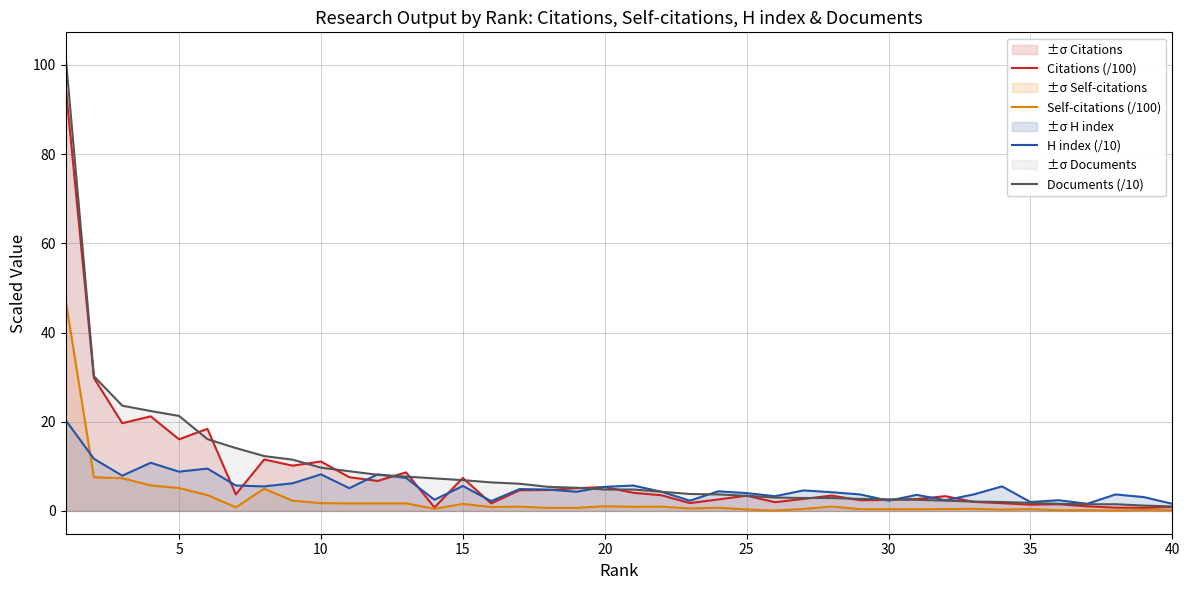

How many values in the H index (/10) series are below 4?

15